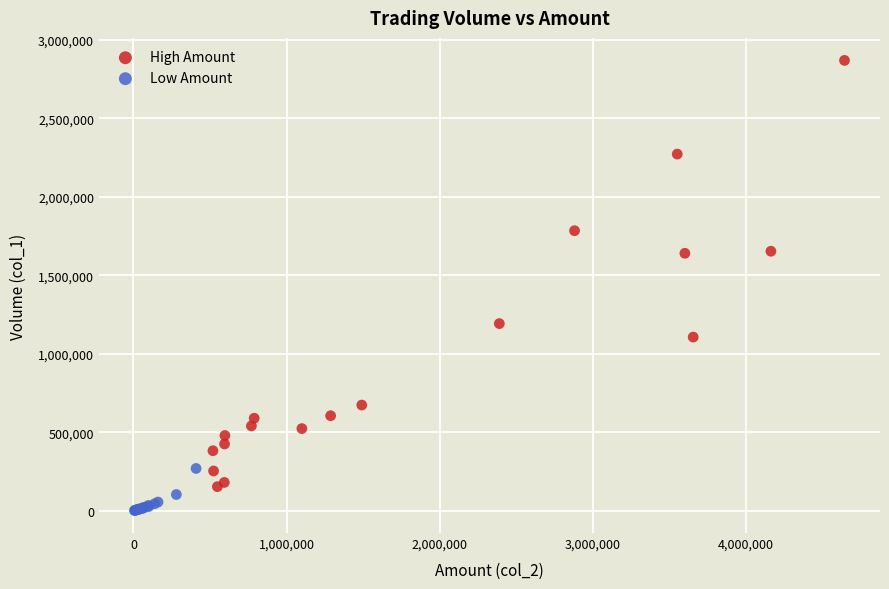

Which series has the widest spread of Y values?

High Amount